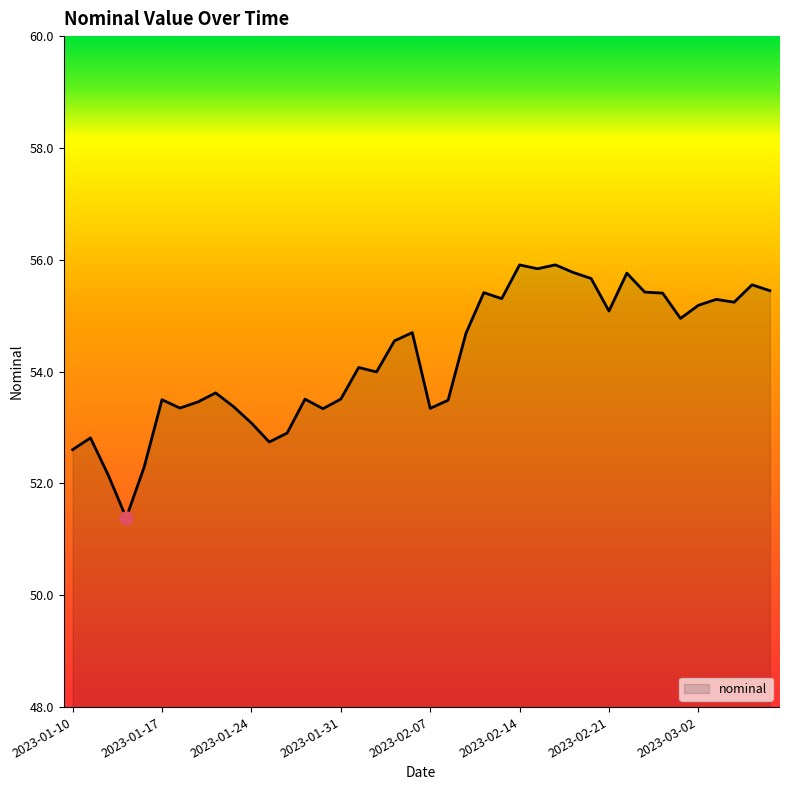

What is the minimum value shown in the chart?

51.4